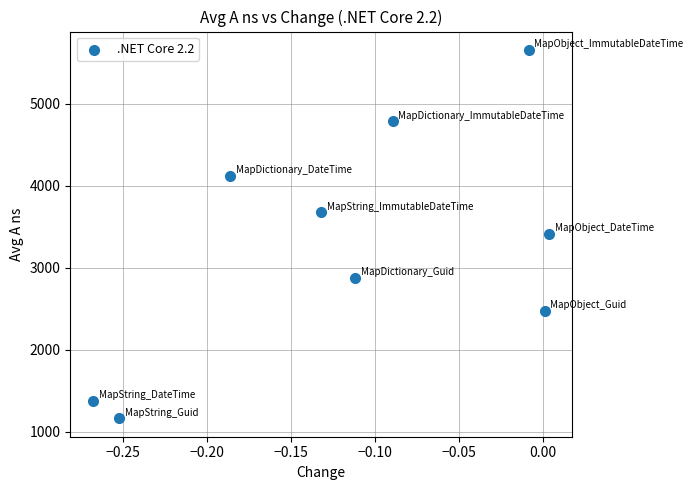

What is the average Y value?

3281